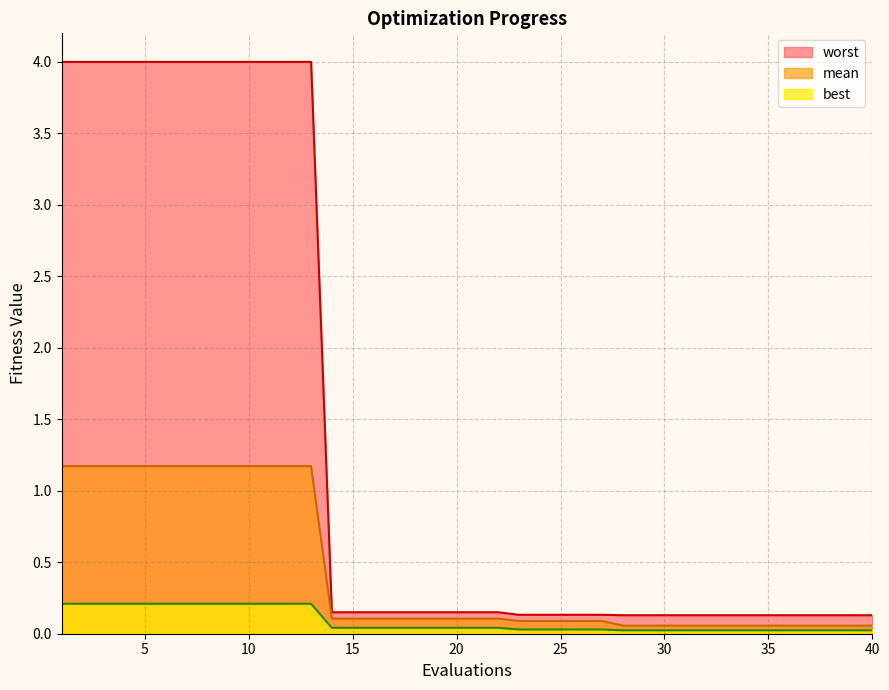

What is the highest value of the best series?

0.2